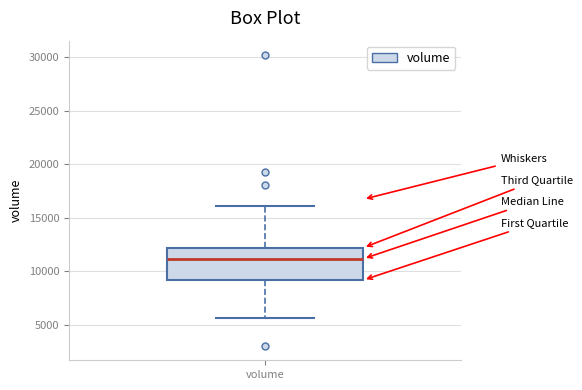

Transcribe this box plot: give where the median line is, the range the box spans, and where the two whiskers end, as read against the y-axis. The values are not printed on the chart, so give them approximately, as read against the axis.

median 11000, box 9000 to 12000, whiskers 5500 to 16000